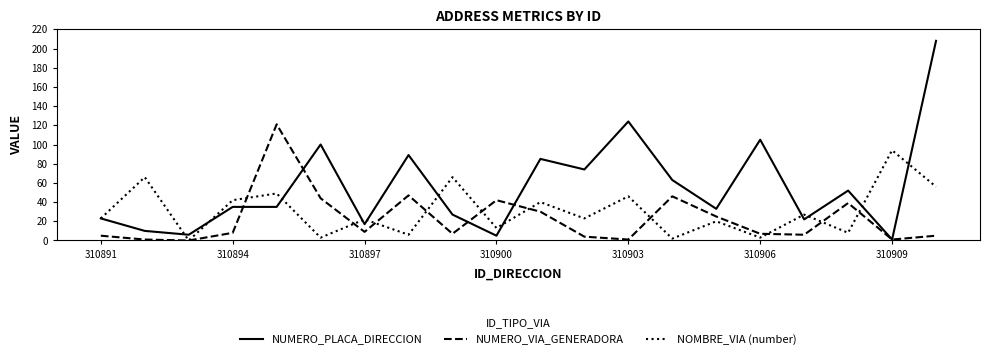

Which series has the largest total across all categories?

NUMERO_PLACA_DIRECCION